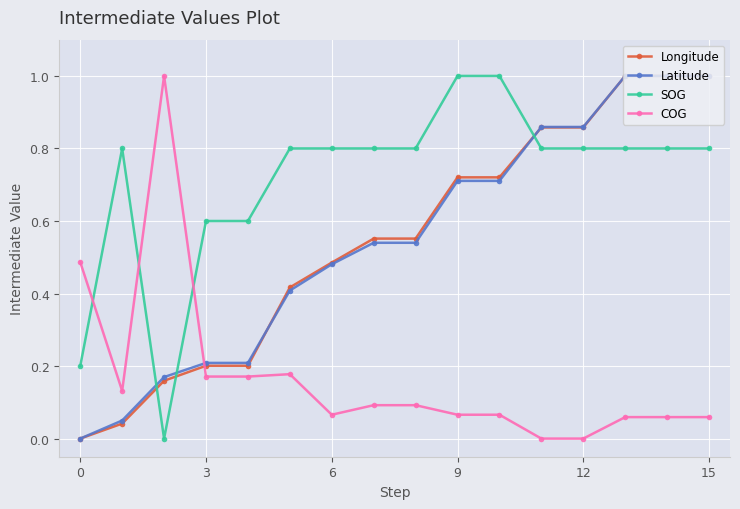

After their last crossing, which series has the higher values: SOG or Latitude?

Latitude